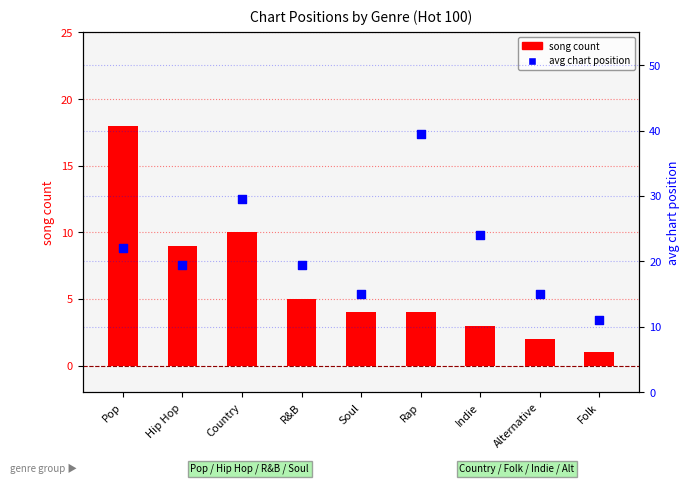

What is the total value across all series at Rap?

43.5